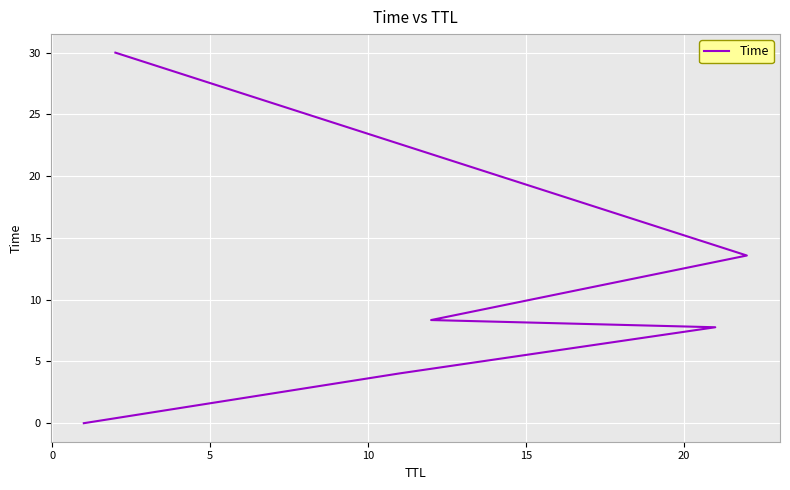

How many data points are less than 8?

3